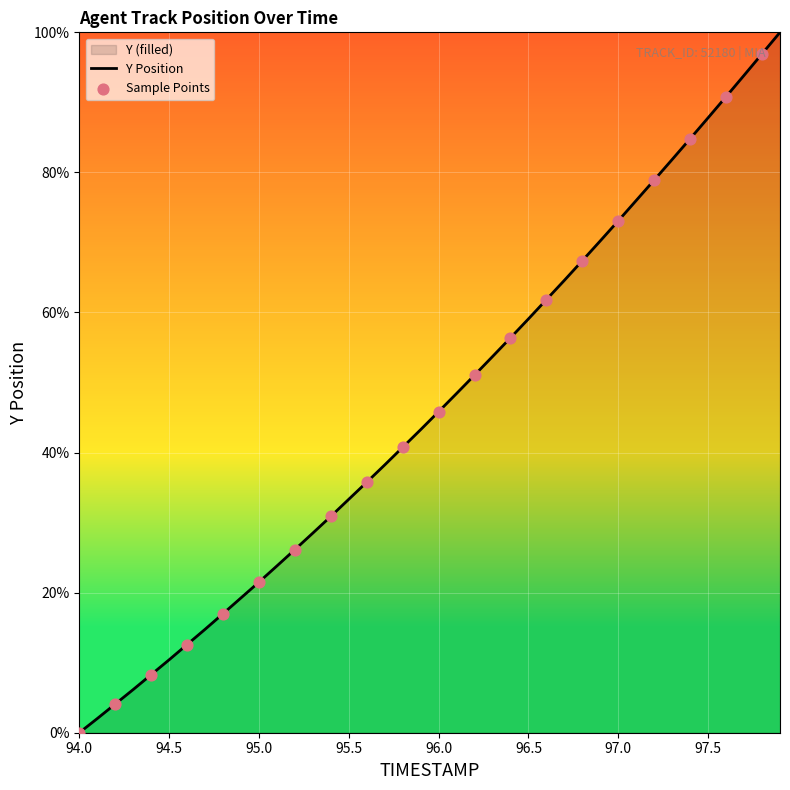

What is the change in value from 97.2 to 97.6?

+11.9